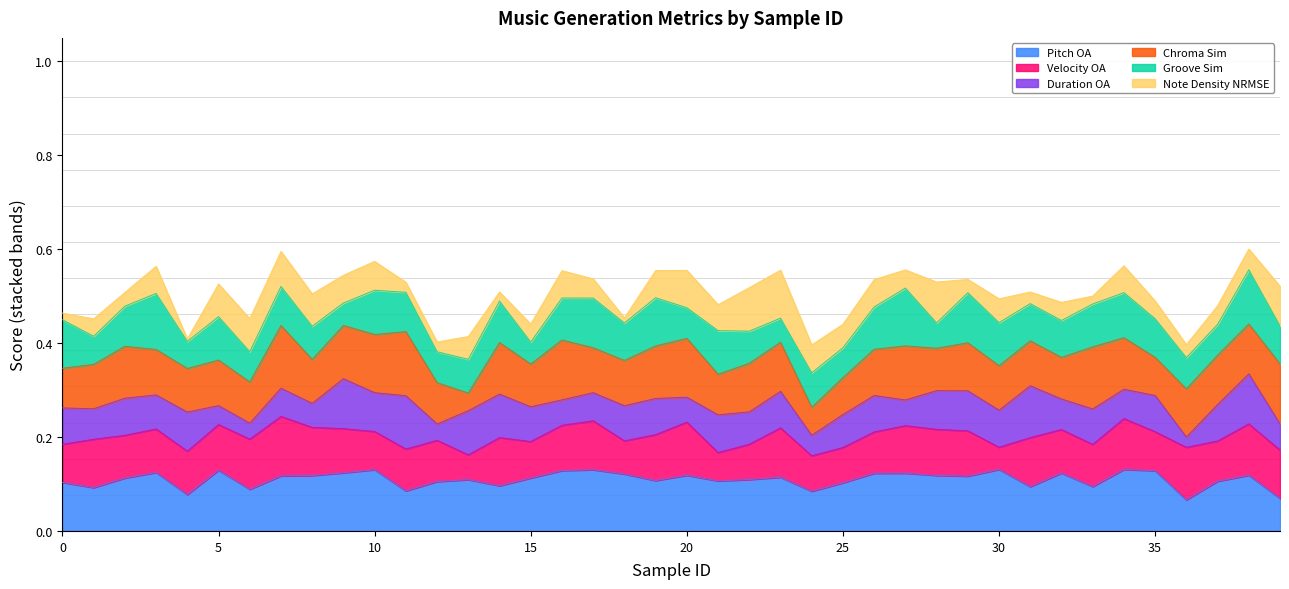

Which series ends up on top after the final intersection of chroma_sim and velocity_oa?

chroma_sim